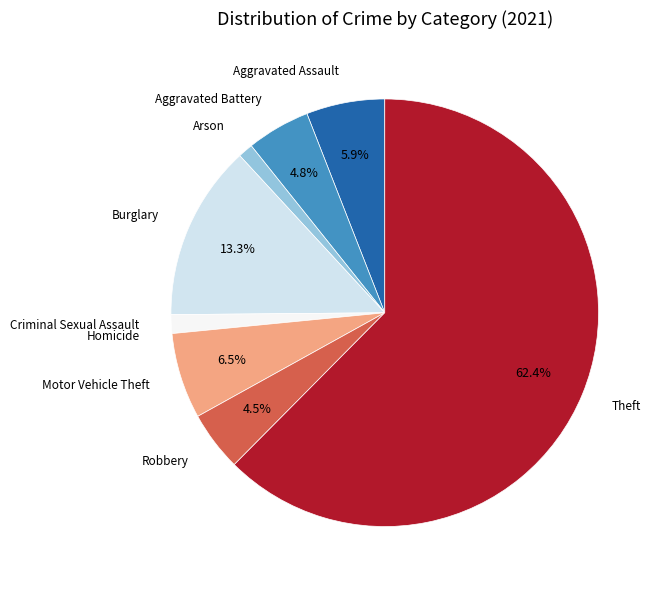

Is there any slice that represents more than half of the pie?

Yes